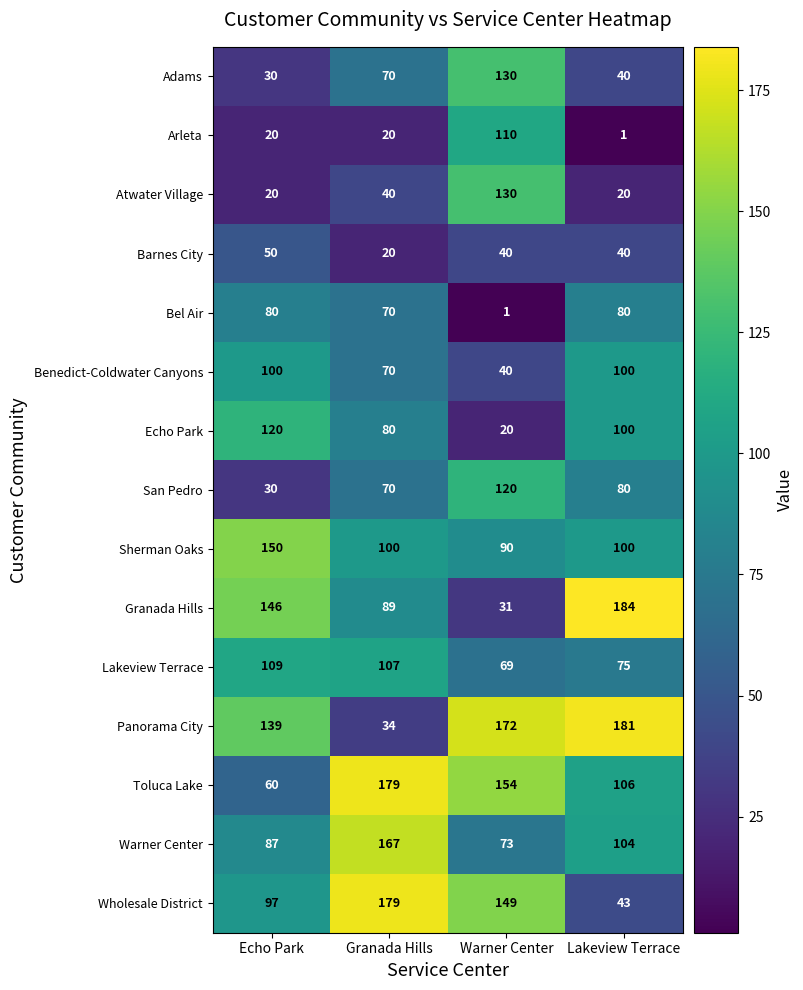

What is the difference between the highest and lowest values at Lakeview Terrace?

183